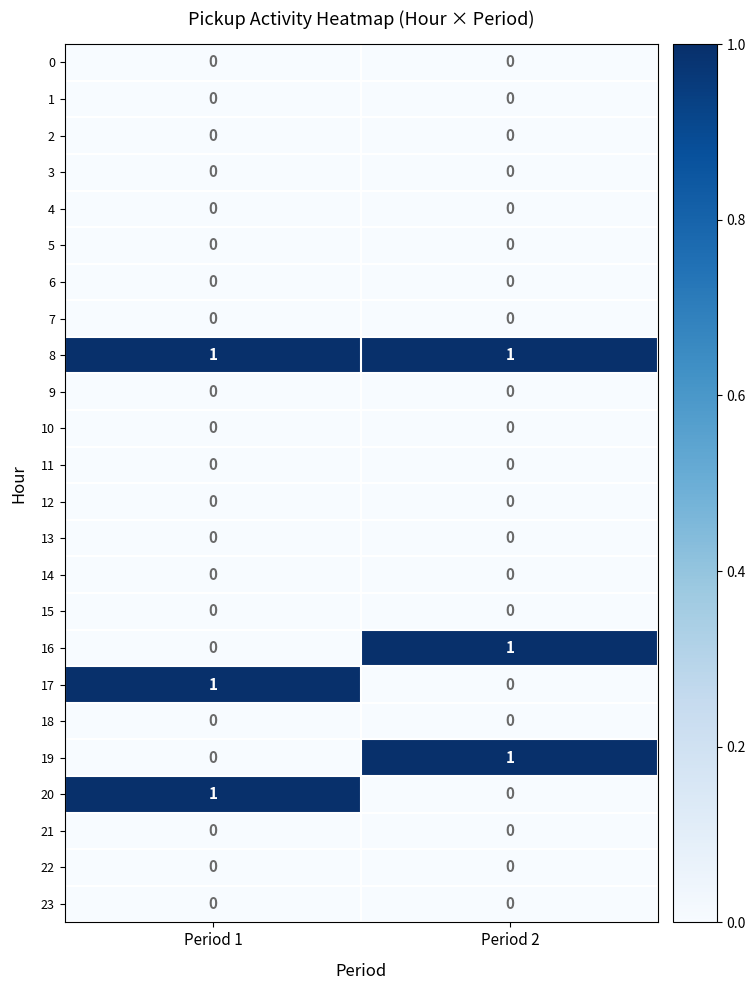

What is the total value across all series at Period 1?

3